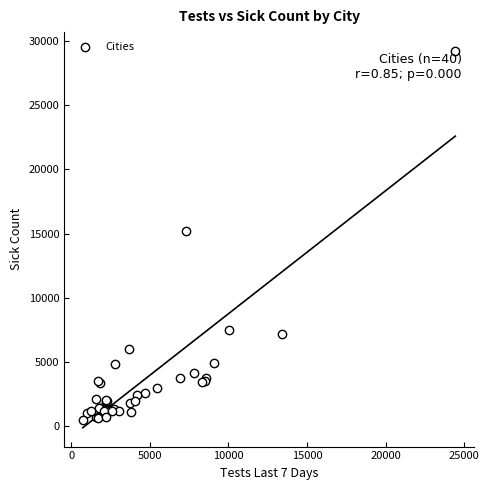

What Y value in the scatter plot is closest to 14860?

15201